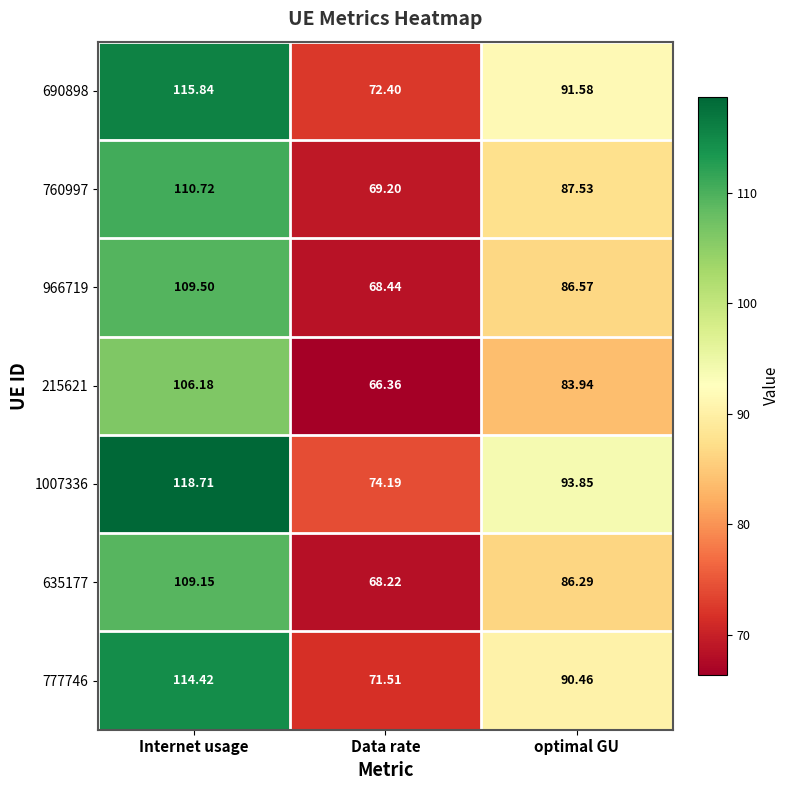

At which label does 690898 first exceed 91?

Internet usage